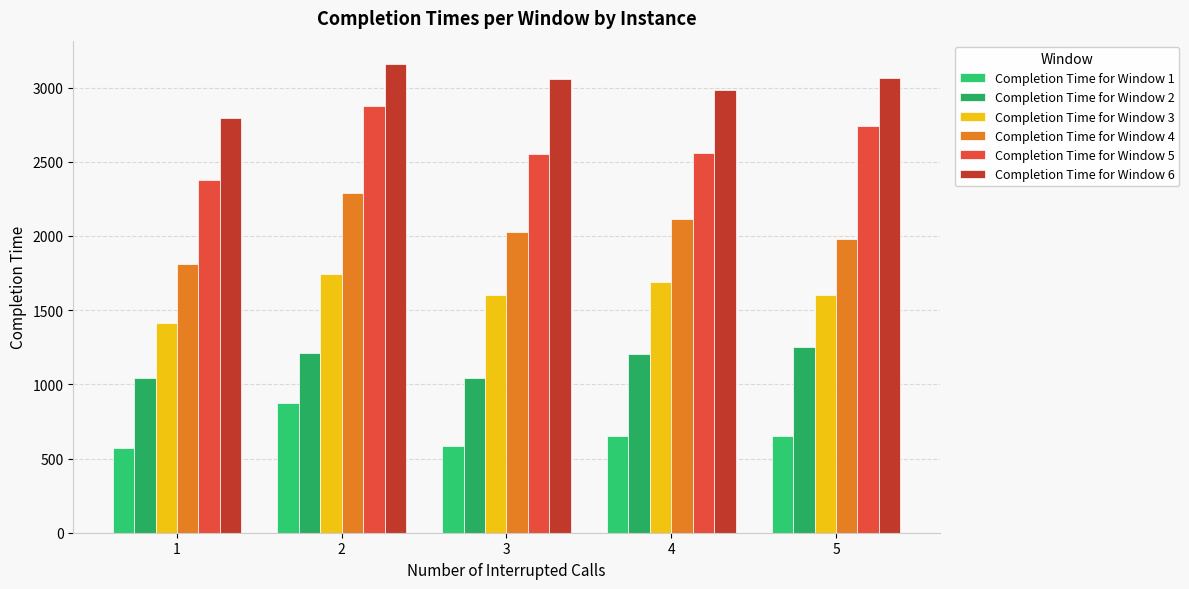

Reading right to left, what are all the values shown in this chart?

Completion Time for Window 1: 654.0	649.0	587.2	873.0	570.5
Completion Time for Window 2: 1249.0	1205.0	1042.0	1213.0	1044.5
Completion Time for Window 3: 1605.0	1691.0	1604.8	1743.0	1410.5
Completion Time for Window 4: 1982.0	2117.5	2028.2	2289.0	1808.5
Completion Time for Window 5: 2743.0	2558.5	2554.0	2876.0	2378.5
Completion Time for Window 6: 3062.0	2986.0	3059.2	3158.0	2798.0